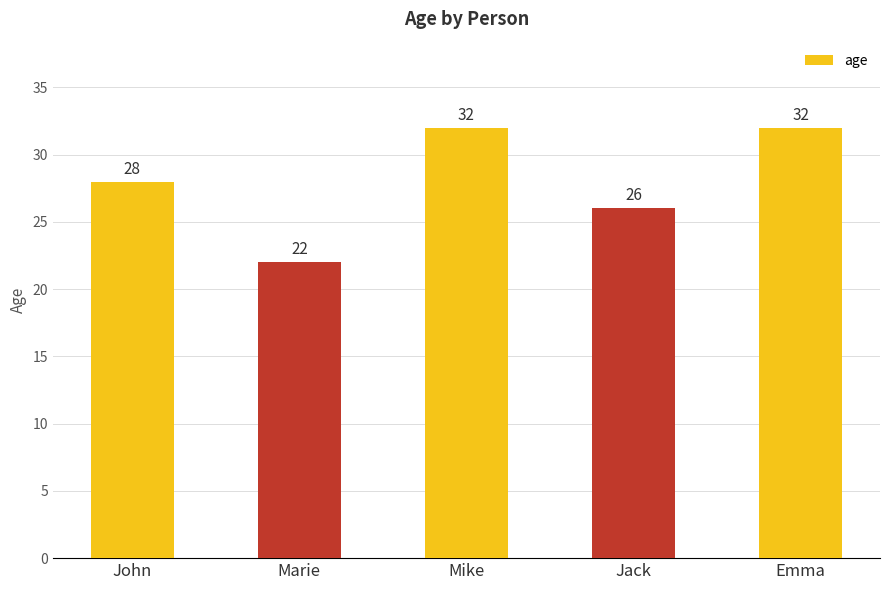

Read the value at John, to the nearest 10.

30